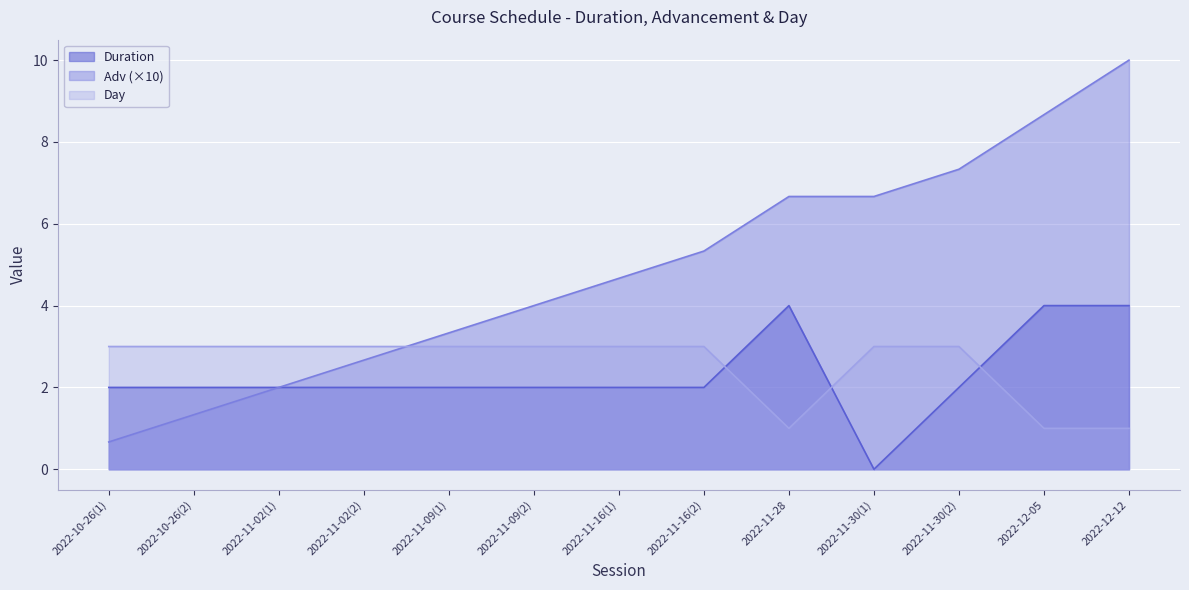

Reading right to left, extract all data points from this chart.

Duration: 4.0	4.0	2.0	0.0	4.0	2.0	2.0	2.0	2.0	2.0	2.0	2.0	2.0
Adv: 10.0	8.7	7.3	6.7	6.7	5.3	4.7	4.0	3.3	2.7	2.0	1.3	0.7
Day: 1.0	1.0	3.0	3.0	1.0	3.0	3.0	3.0	3.0	3.0	3.0	3.0	3.0